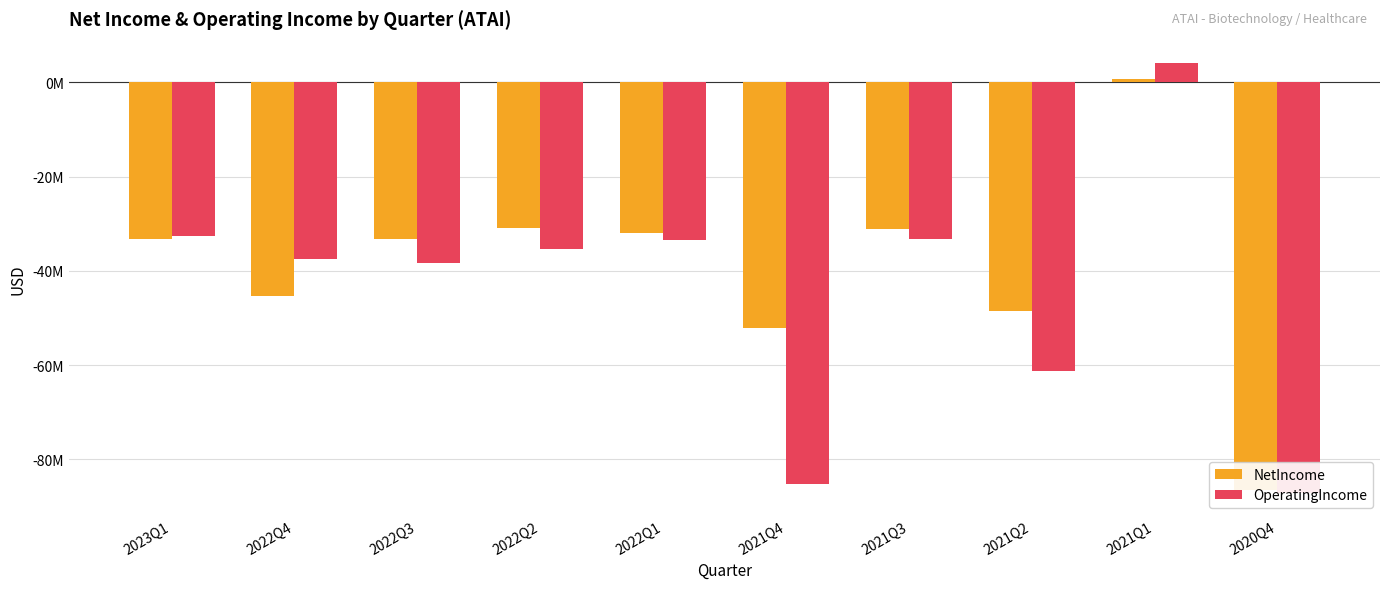

How many data points in NetIncome are less than -33269000?

5